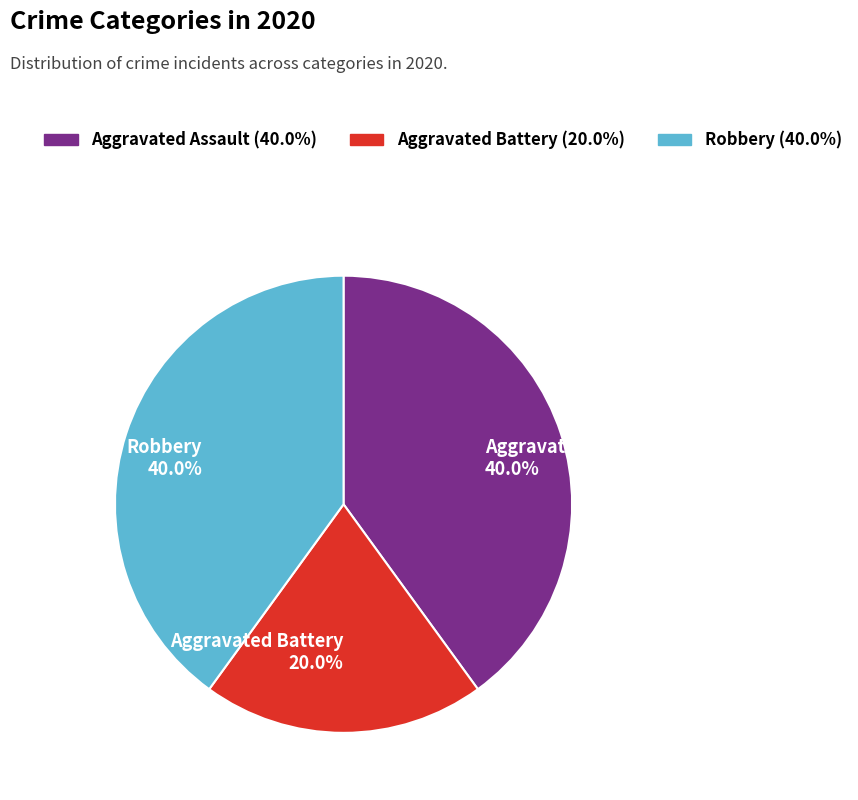

What is the ratio of the value at Aggravated Battery to the value at Aggravated Assault?

0.5